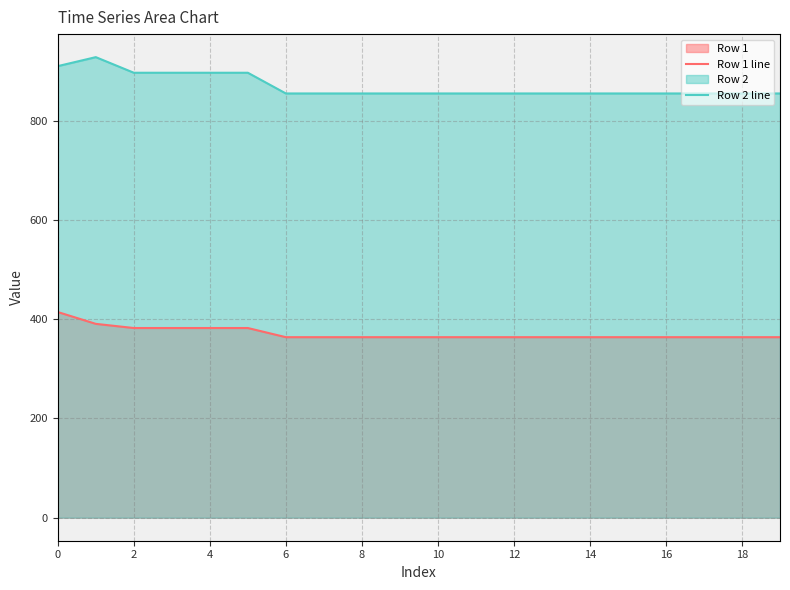

Which series has the largest range (max minus min)?

Row 2 line